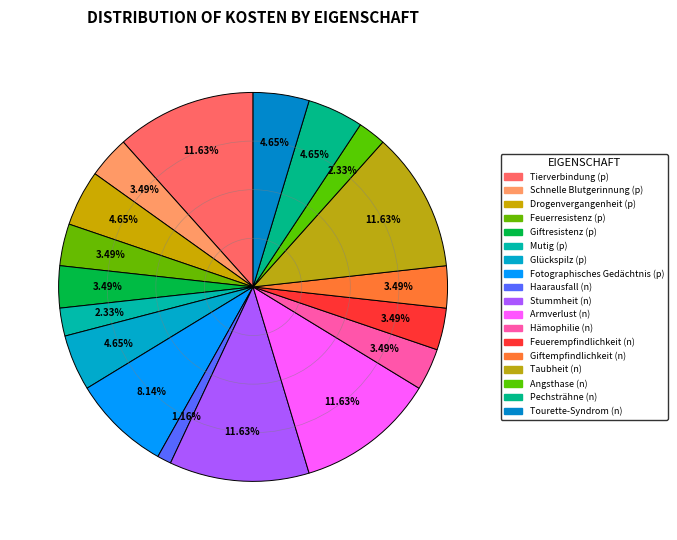

To the nearest percent, what is the difference between the Glückspilz (p) and Giftresistenz (p) slice percentages?

1%